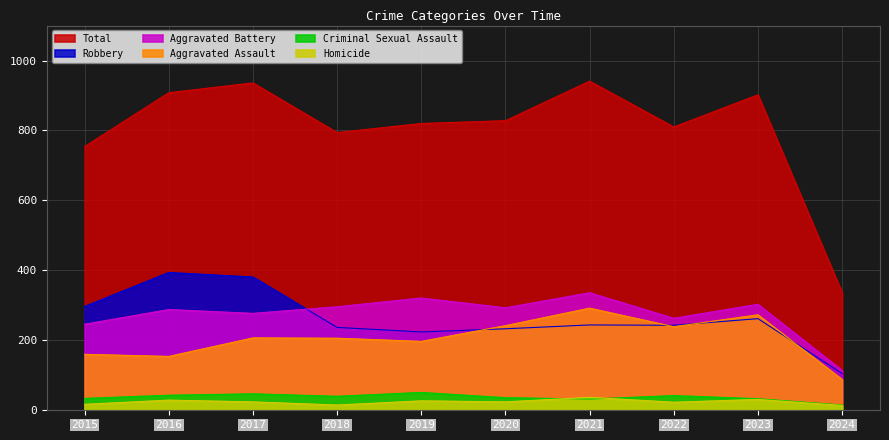

Where is the first local maximum for Robbery?

2016